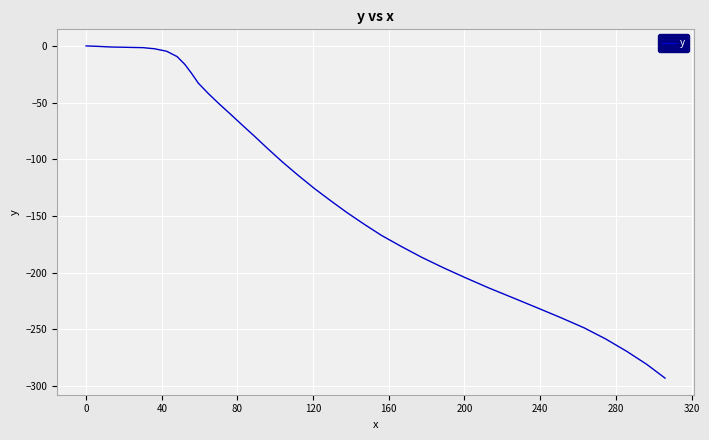

What is the minimum value shown in the chart?

-293.2